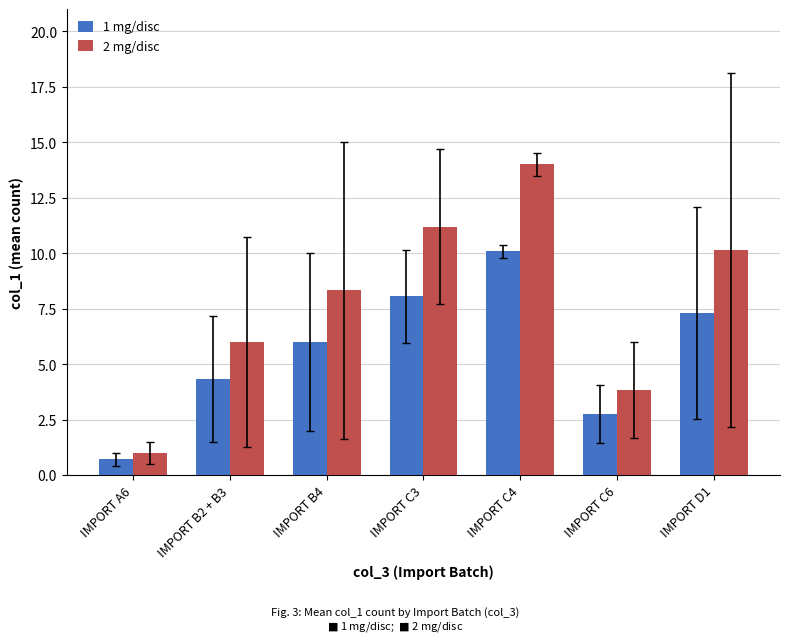

Reading left to right, list all the values displayed in this chart.

1 mg/disc: IMPORT A6=0.7	IMPORT B2 + B3=4.3	IMPORT B4=6.0	IMPORT C3=8.1	IMPORT C4=10.1	IMPORT C6=2.8	IMPORT D1=7.3
2 mg/disc: IMPORT A6=1.0	IMPORT B2 + B3=6.0	IMPORT B4=8.3	IMPORT C3=11.2	IMPORT C4=14.0	IMPORT C6=3.8	IMPORT D1=10.1